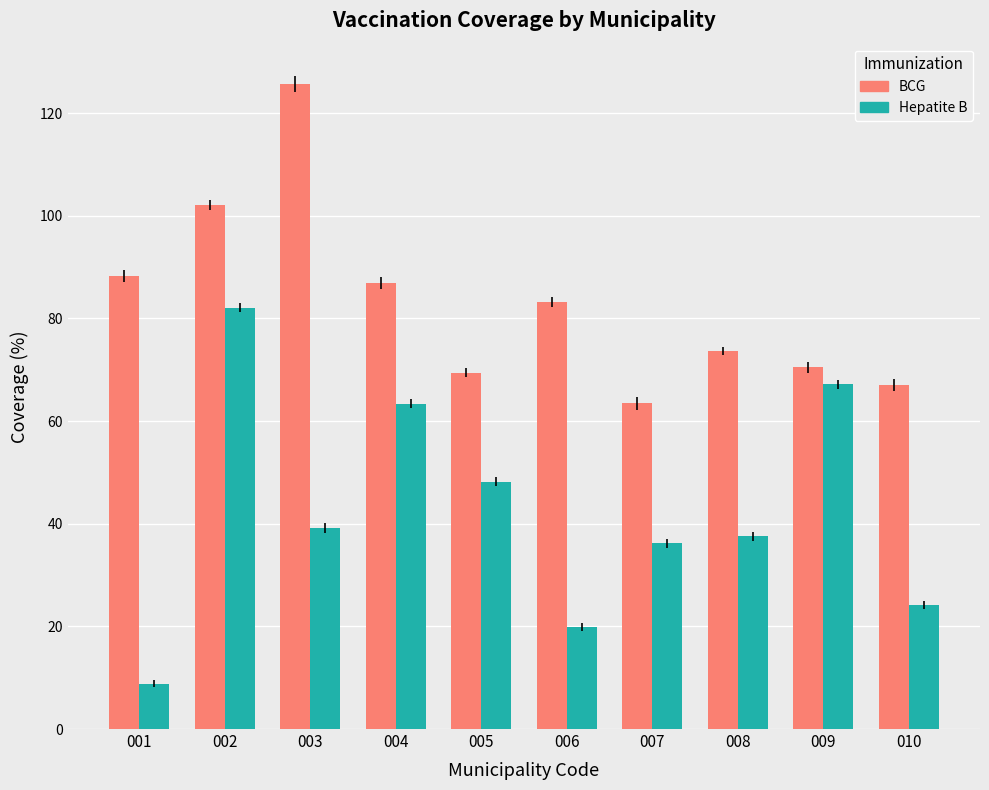

True or false: BCG has a value of 63.4 at 007.

True